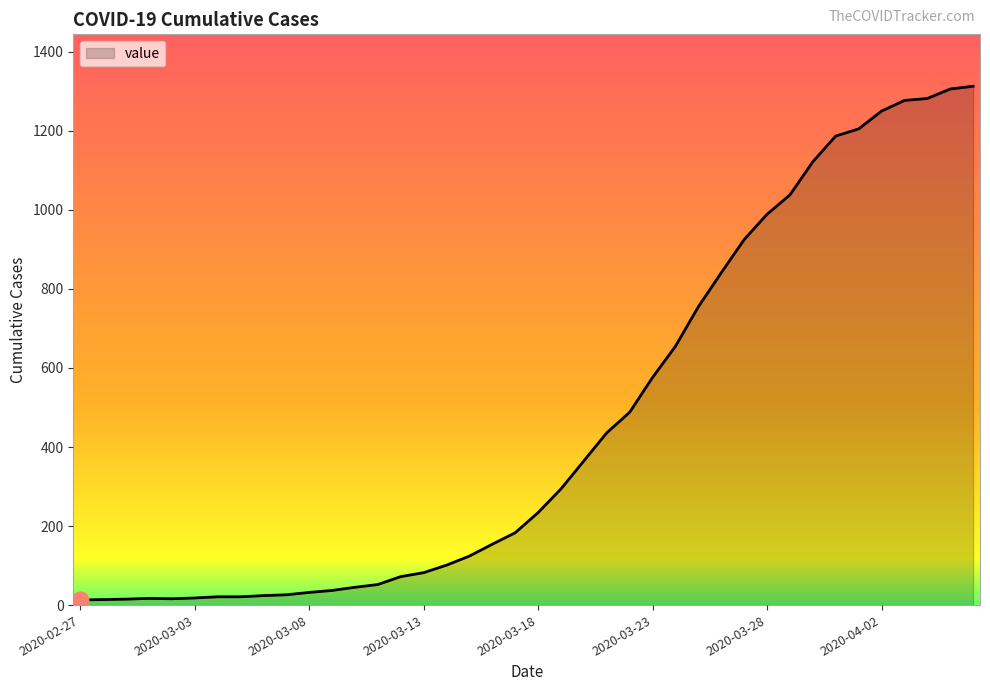

What is the greatest value displayed?

1313